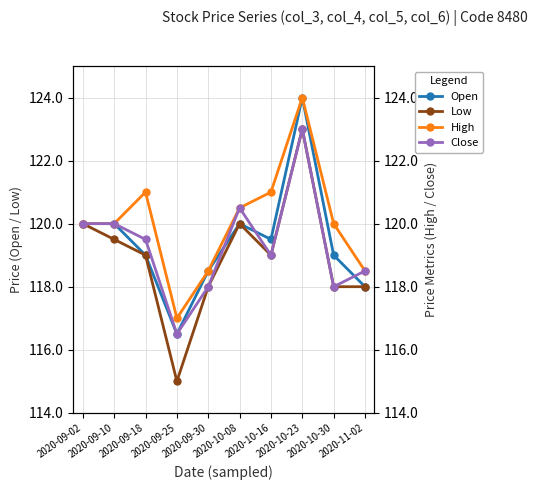

The Low series shows 119.0 at 2020-09-18. True or false?

True